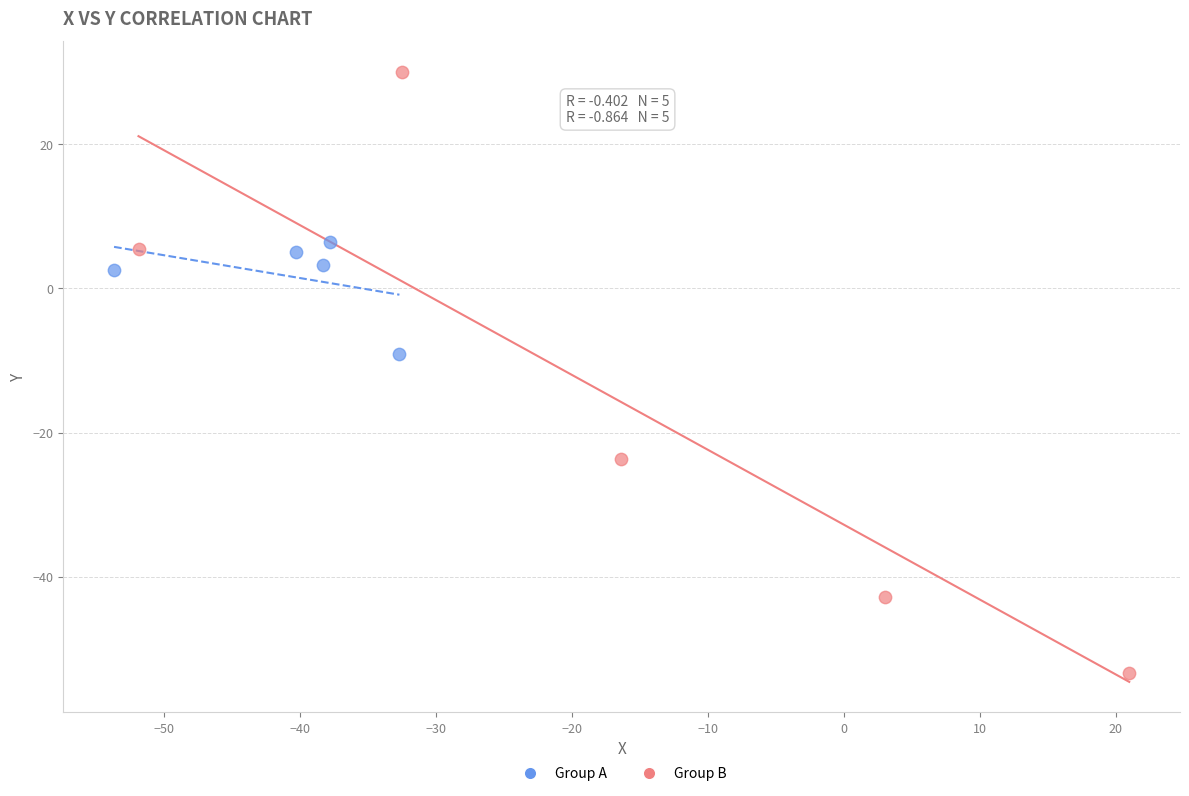

What are all the series names shown in the legend?

Group A, Group B